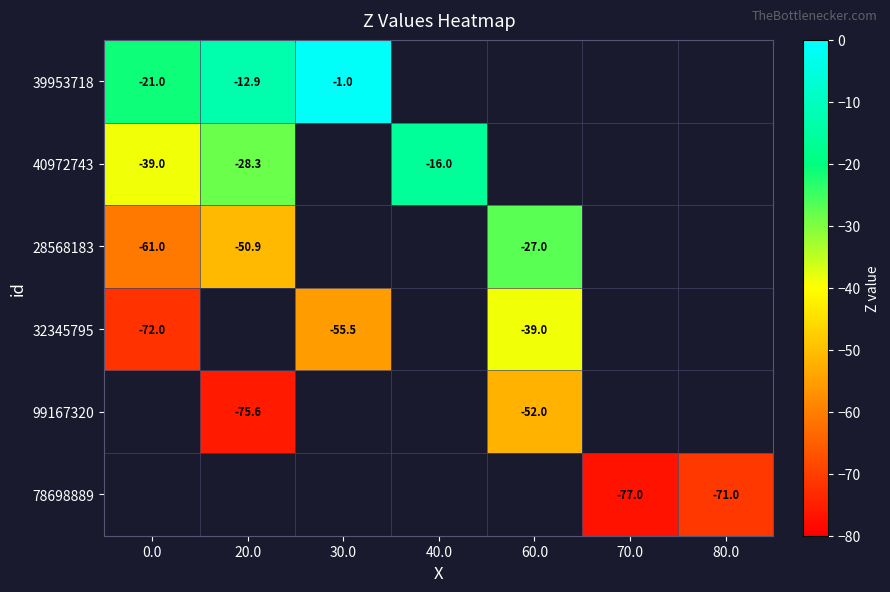

At which category does the chart reach its minimum across all series?

70.0